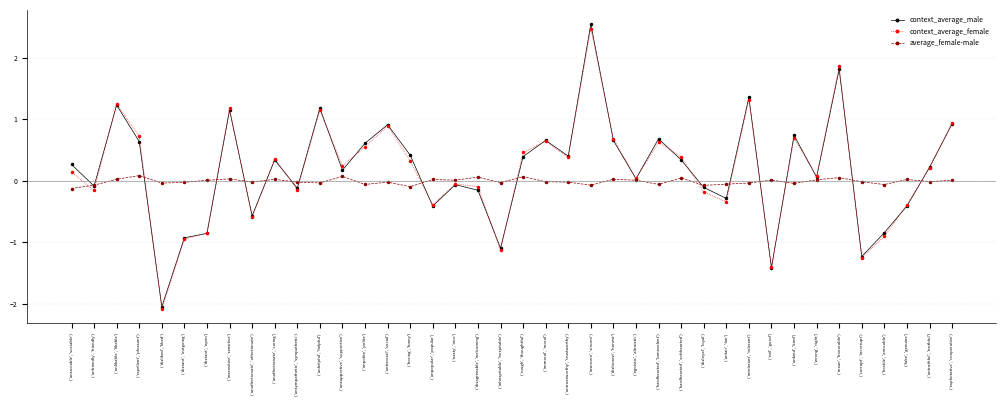

Where does the context_average_female series first go above 0?

('unsociable', 'sociable')